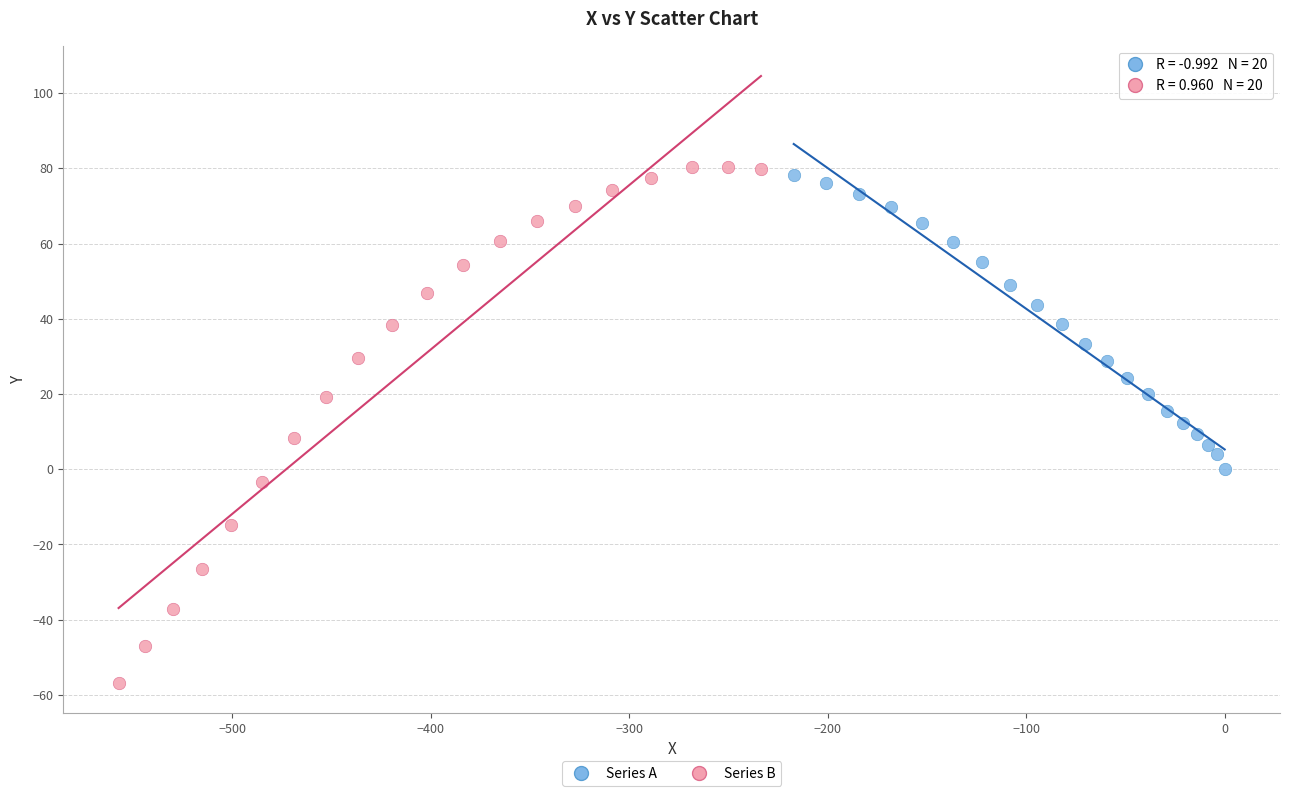

Which series has the widest spread of Y values?

Series B